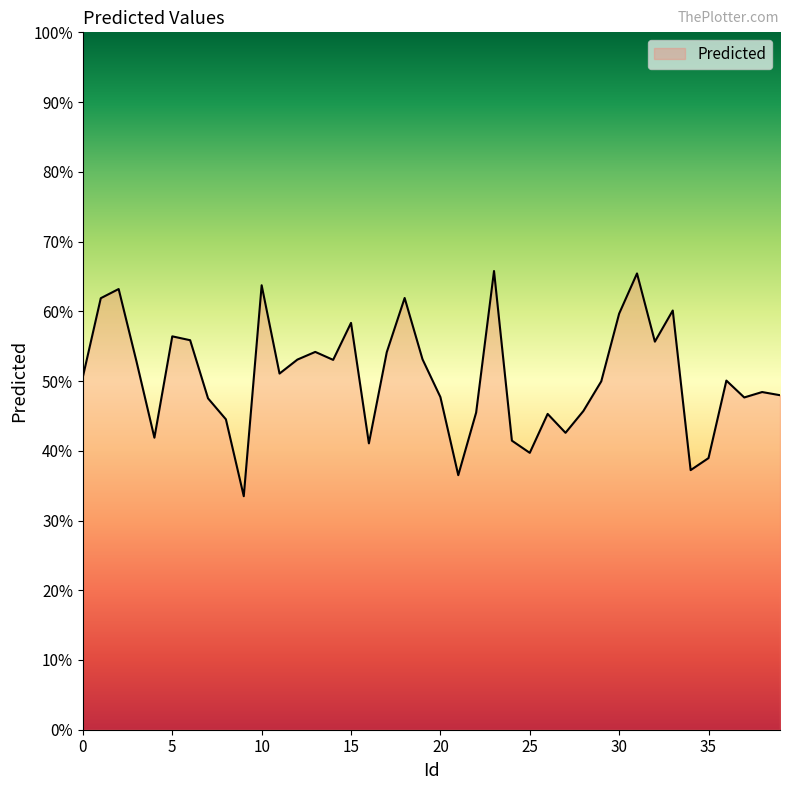

What is the maximum value shown in the chart?

65.8